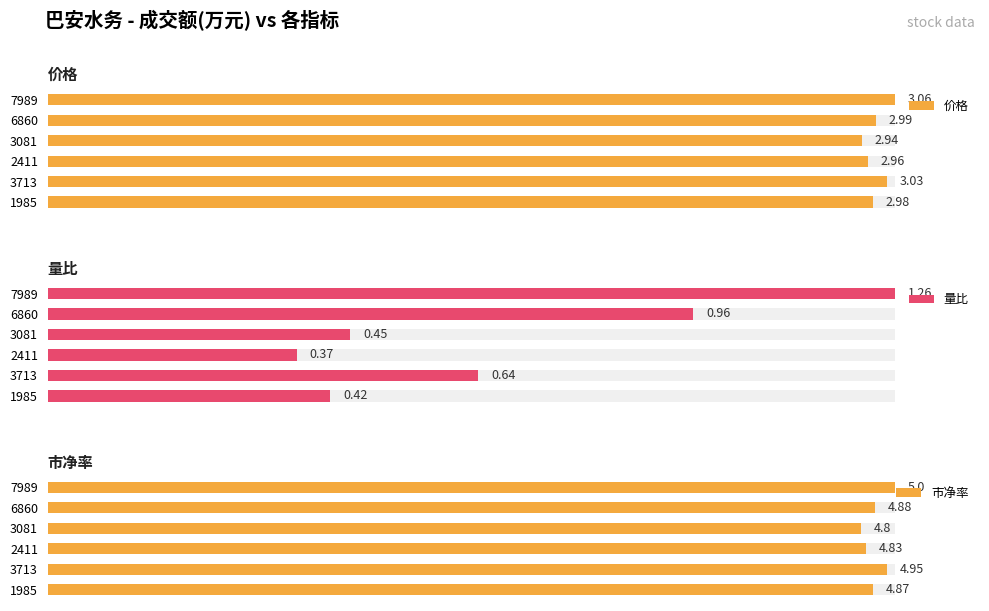

True or false: 量比 has a value of 46.4 at 7989.

False